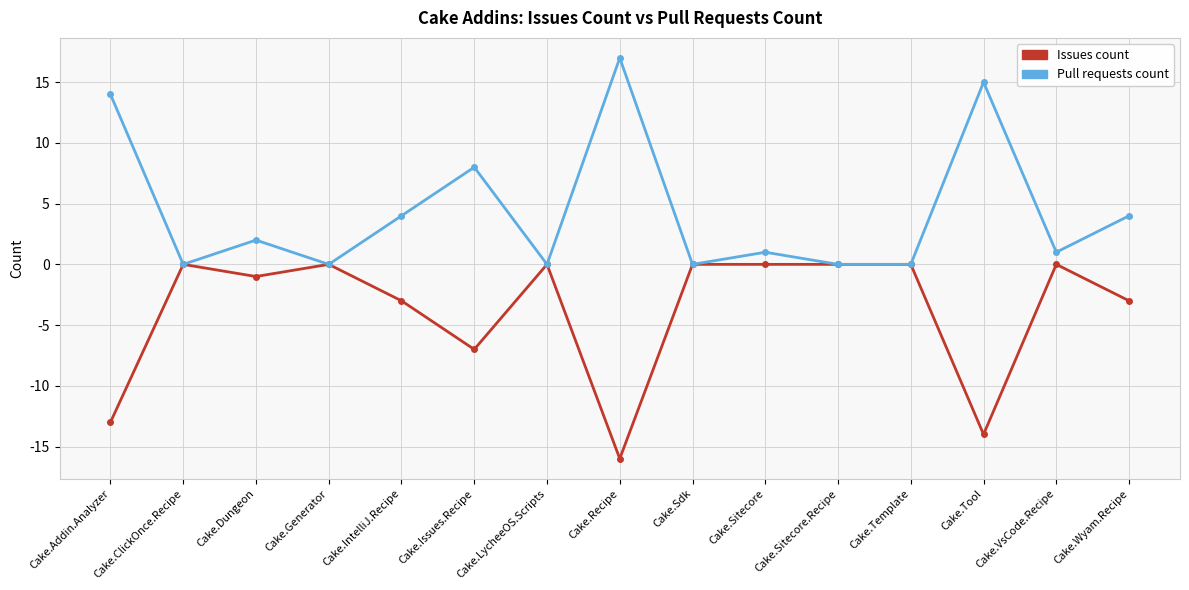

Where is Issues count nearest to the value -8?

Cake.Issues.Recipe